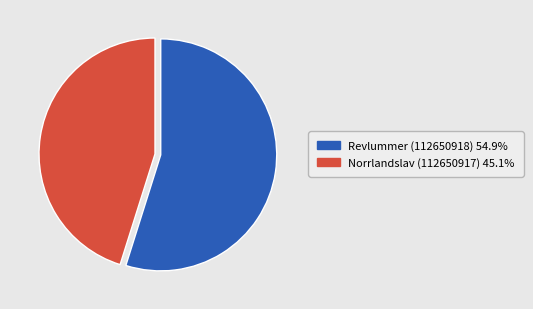

Approximately how many times larger is the value at Norrlandslav (112650917) compared to Revlummer (112650918)?

0.8